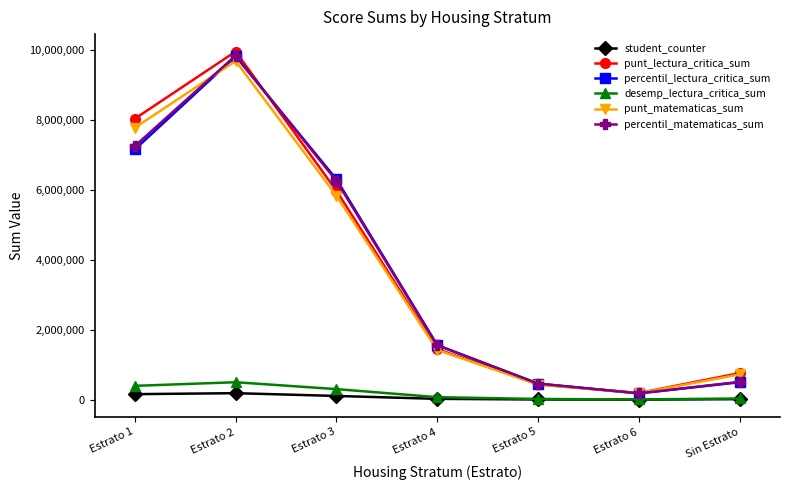

How many times do punt_lectura_critica_sum and percentil_matematicas_sum cross each other?

2